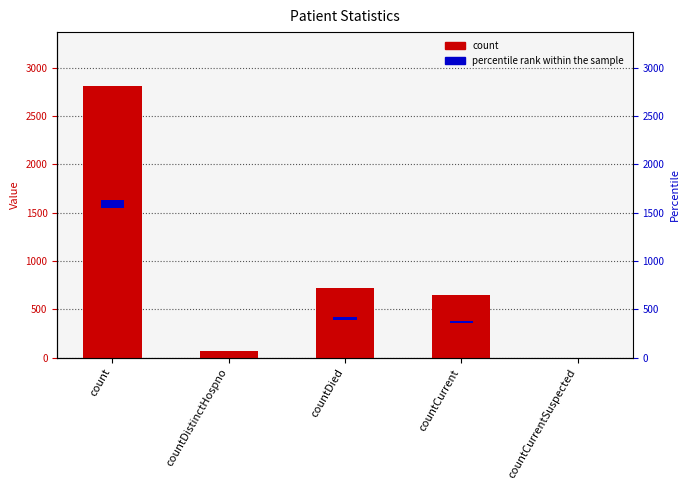

List the labels in order of value, smallest first.

countCurrentSuspected, countDistinctHospno, countCurrent, countDied, count